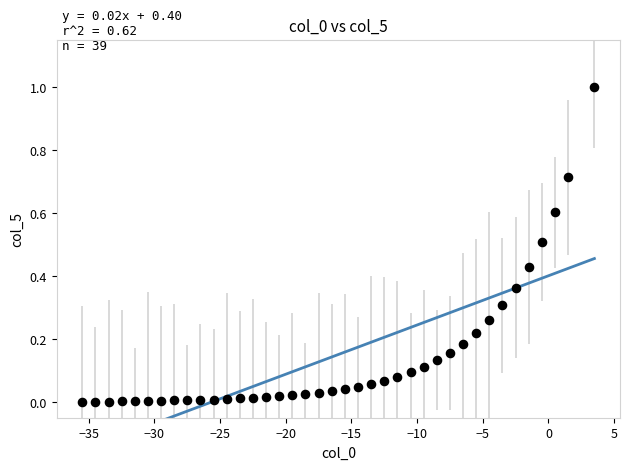

What is the range of X values (max minus min)?

39.0